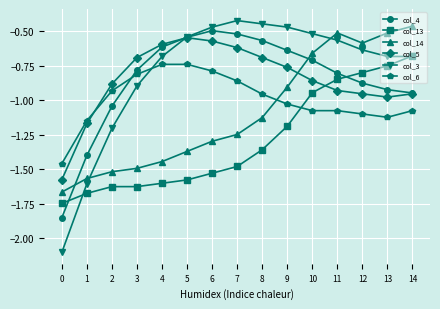

At which category does col_5 reach its first local peak?

5